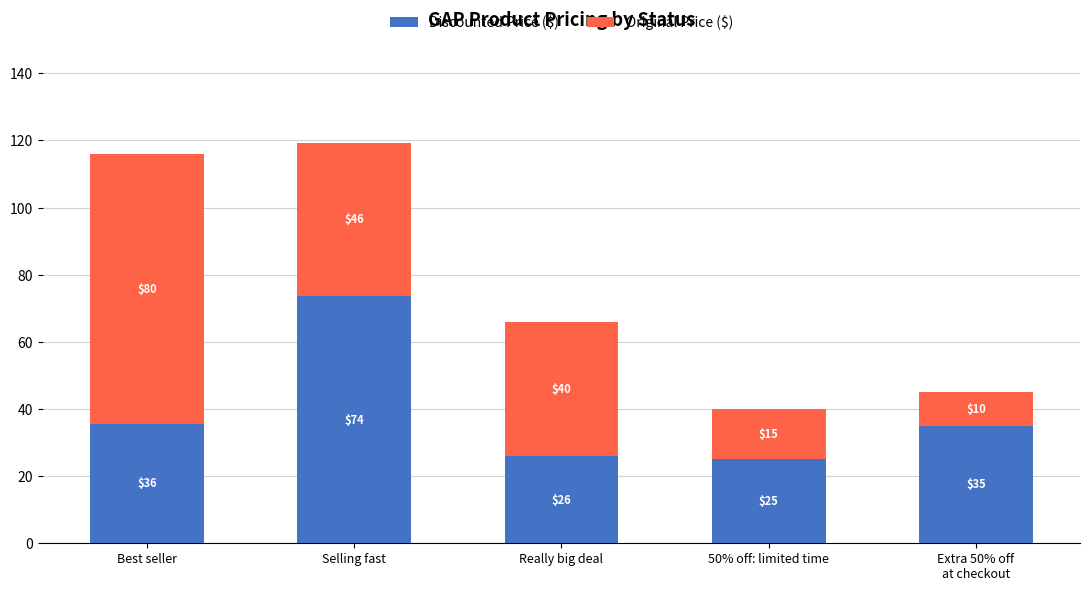

At which category is the sum across all series the highest?

Selling fast